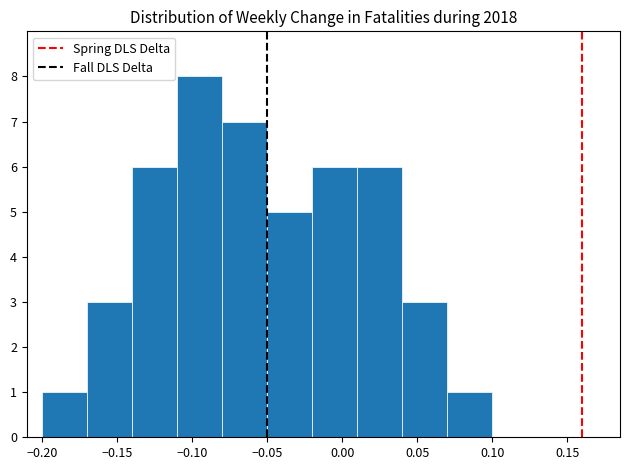

Which range on the x-axis has the tallest bar?

-0.11 to -0.08